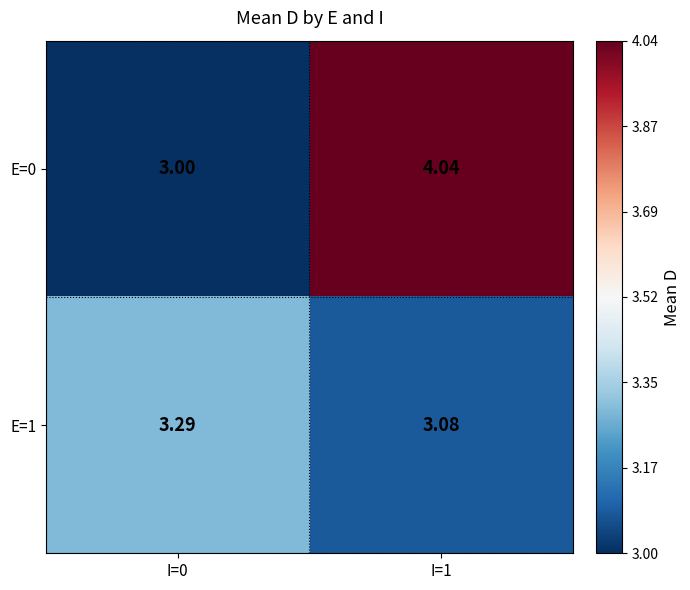

Is the value of E=0 at I=0 greater than the value of E=1 at I=0?

No